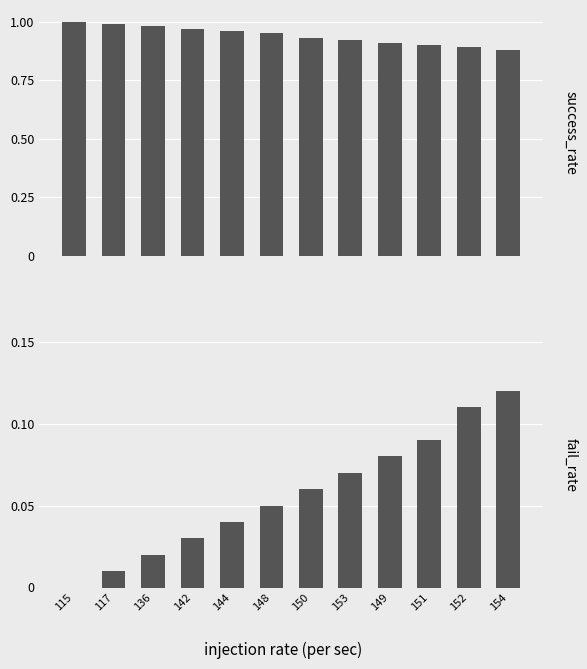

How many positive values does the fail_rate series have?

11